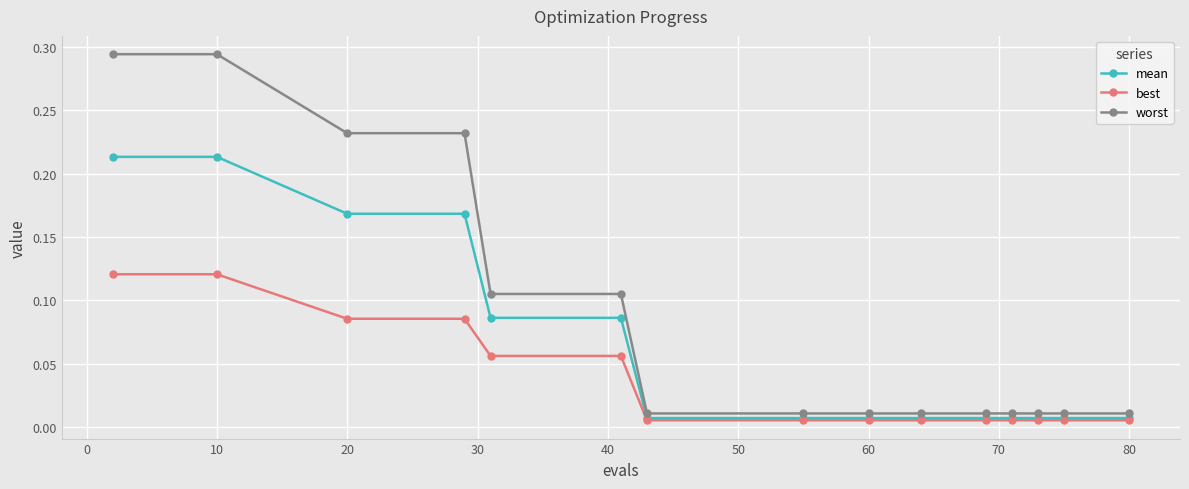

Does the chart display data point markers on the line(s)?

Yes